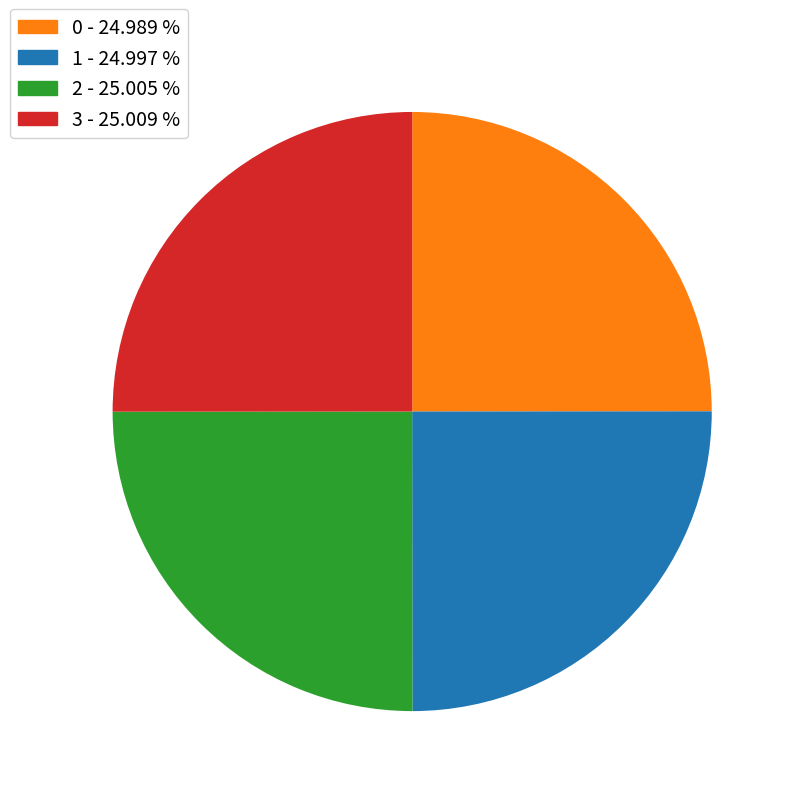

Count the number of slices in the pie.

4